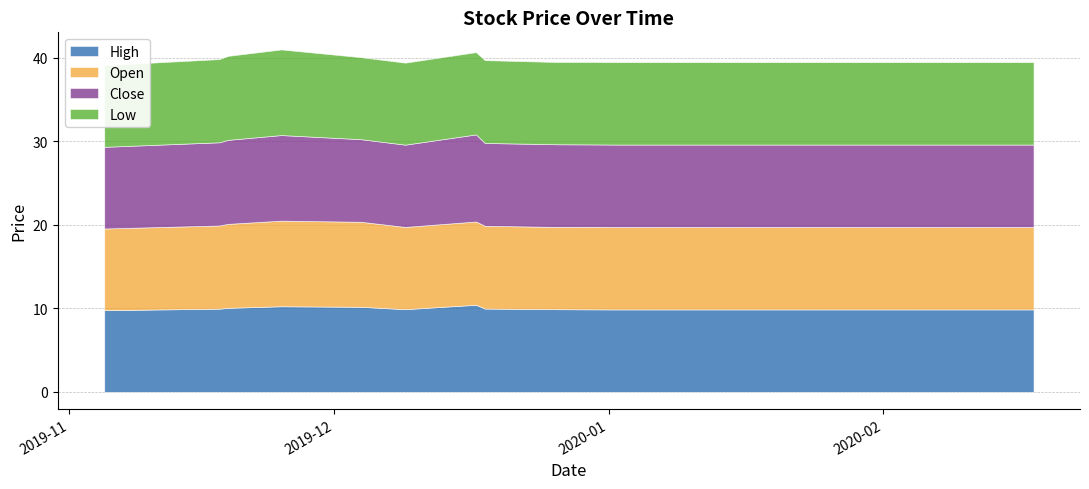

What is the sum of all Close values?

188.7